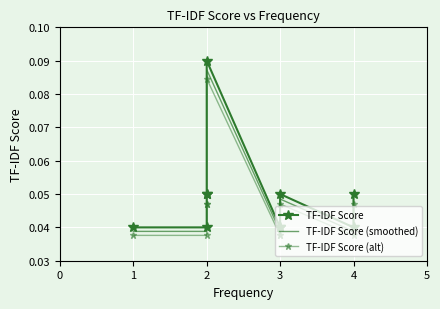

Rank the series by their average value, from lowest to highest.

TF-IDF Score (alt), TF-IDF Score (smoothed), TF-IDF Score